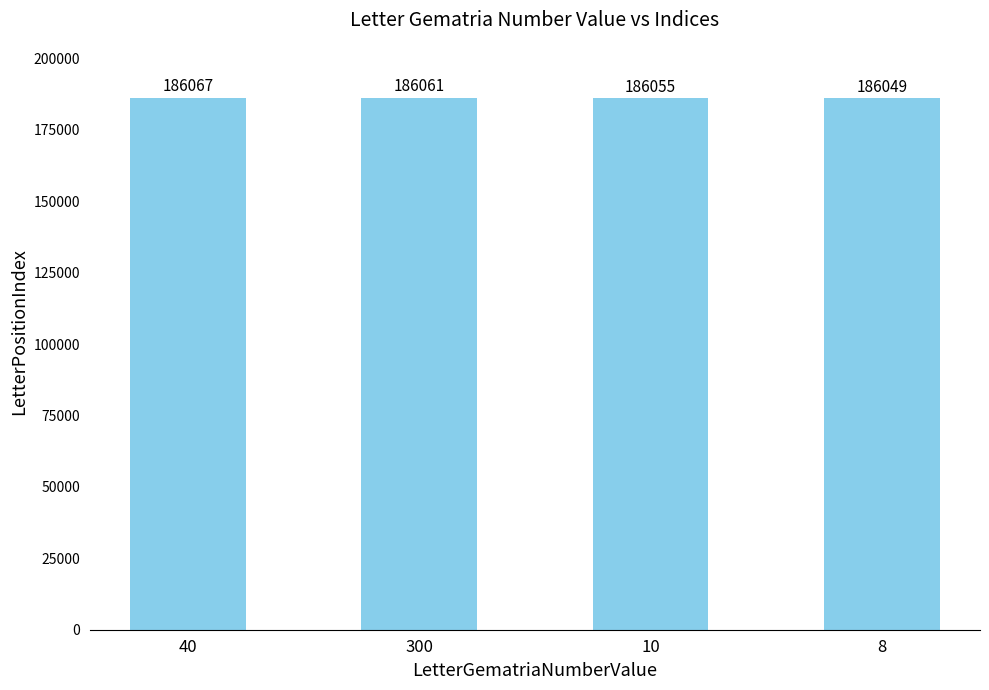

What is the average value?

186058